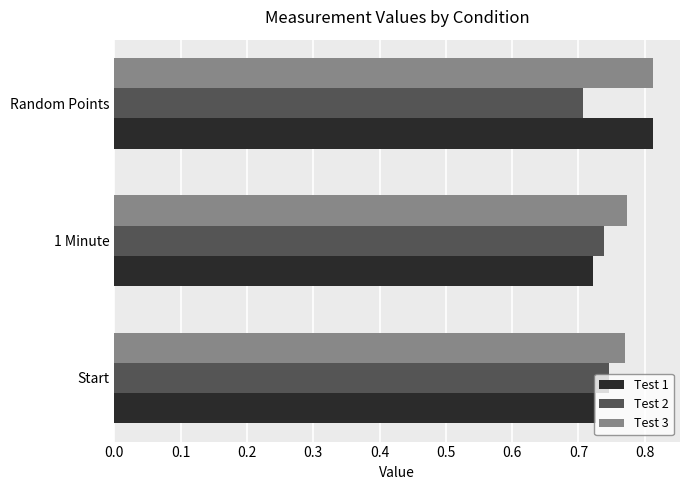

What is the total value across all series at 1 Minute?

2.2